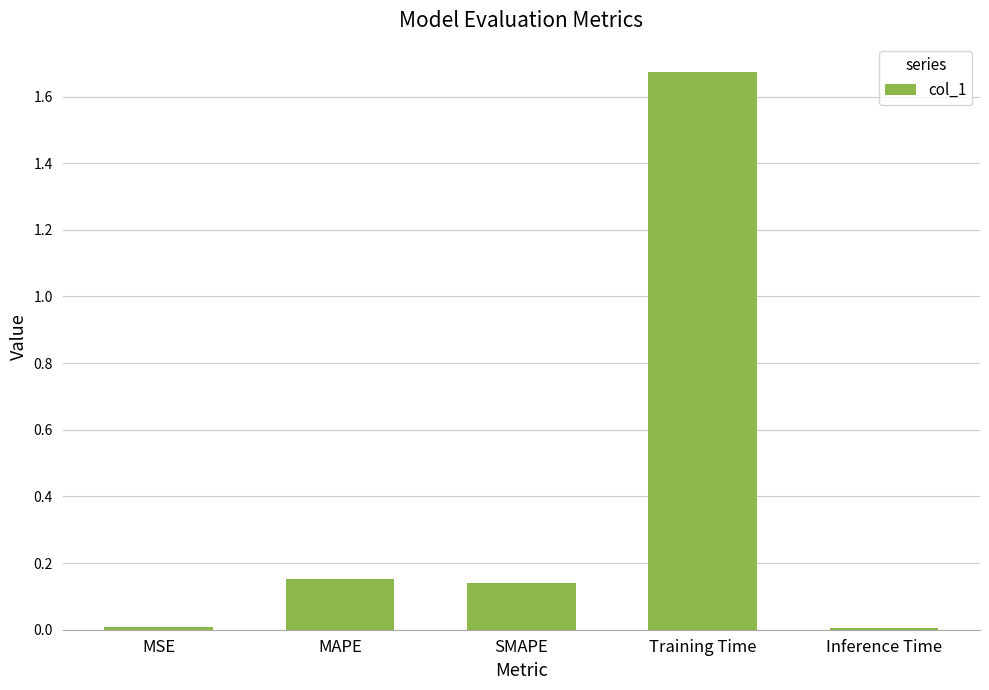

What is the average value?

0.4